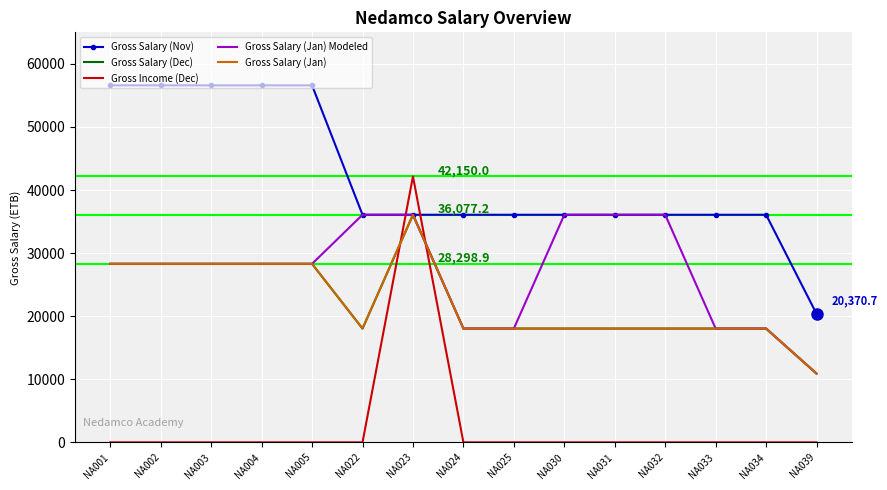

How many values in Gross Income (Dec) are above zero?

1